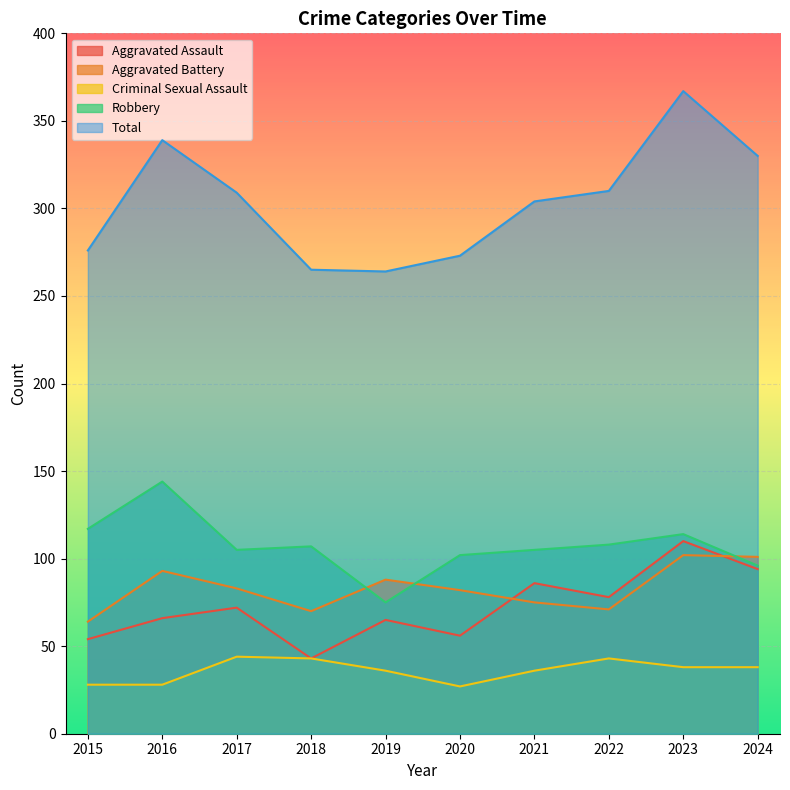

At which label does Criminal Sexual Assault reach its peak?

2017